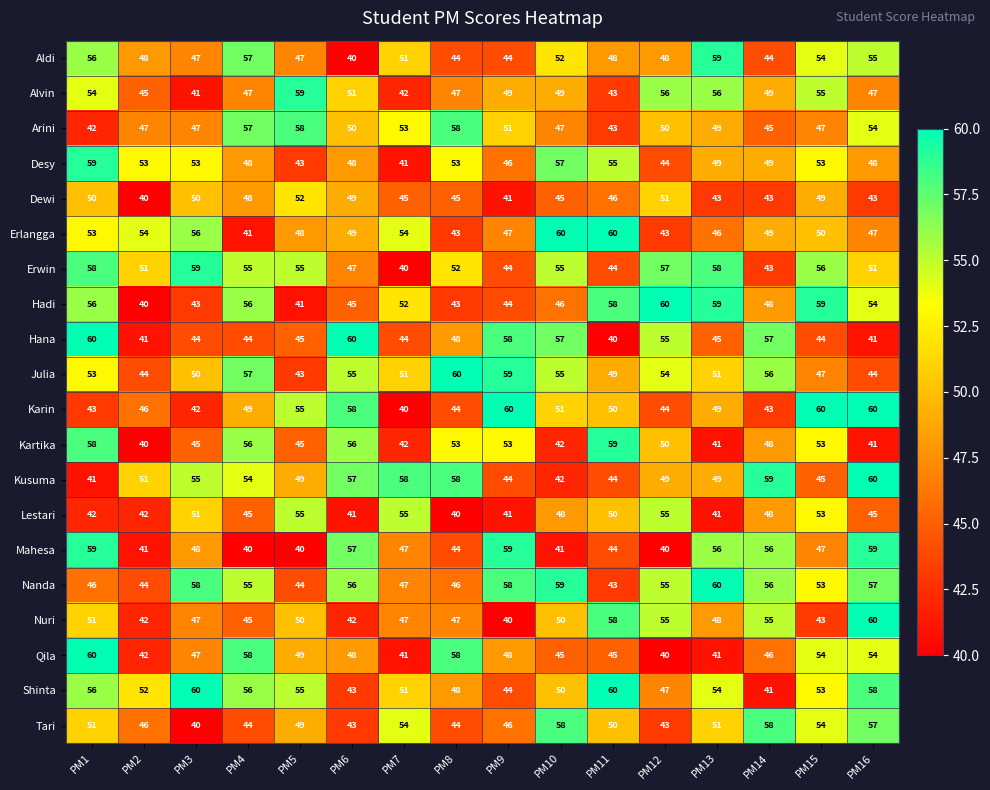

Where is Dewi nearest to the value 46?

PM11